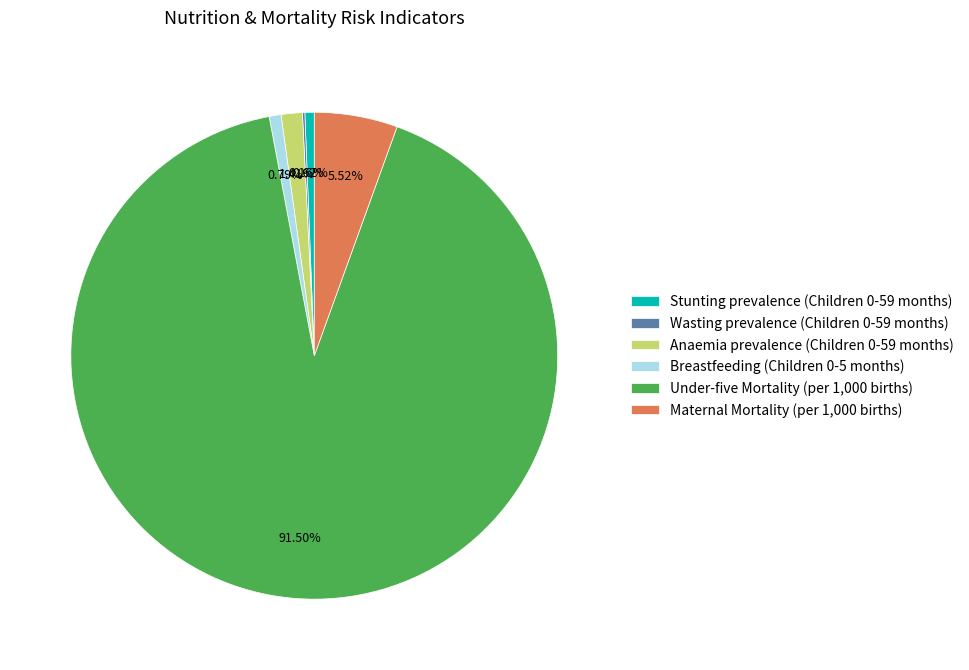

Which slice represents more than half of the pie?

Under-five Mortality (per 1,000 births)